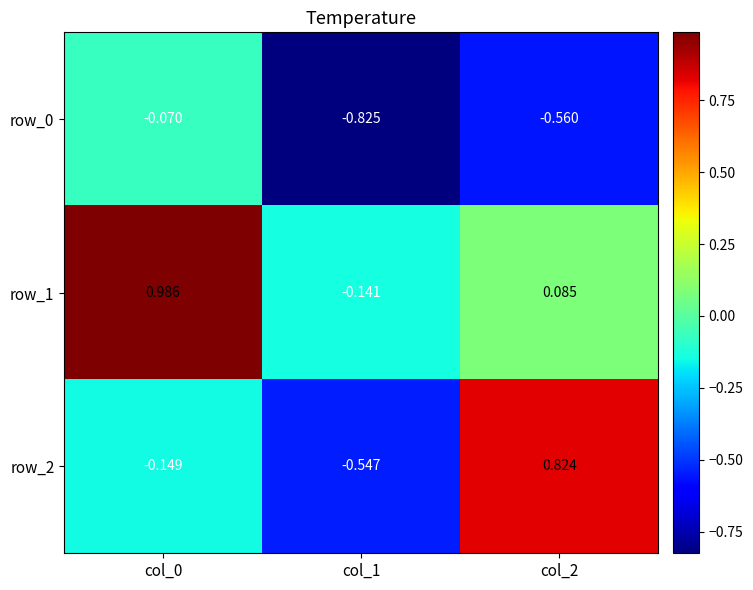

Which series changed the most between col_1 and col_2?

row_2